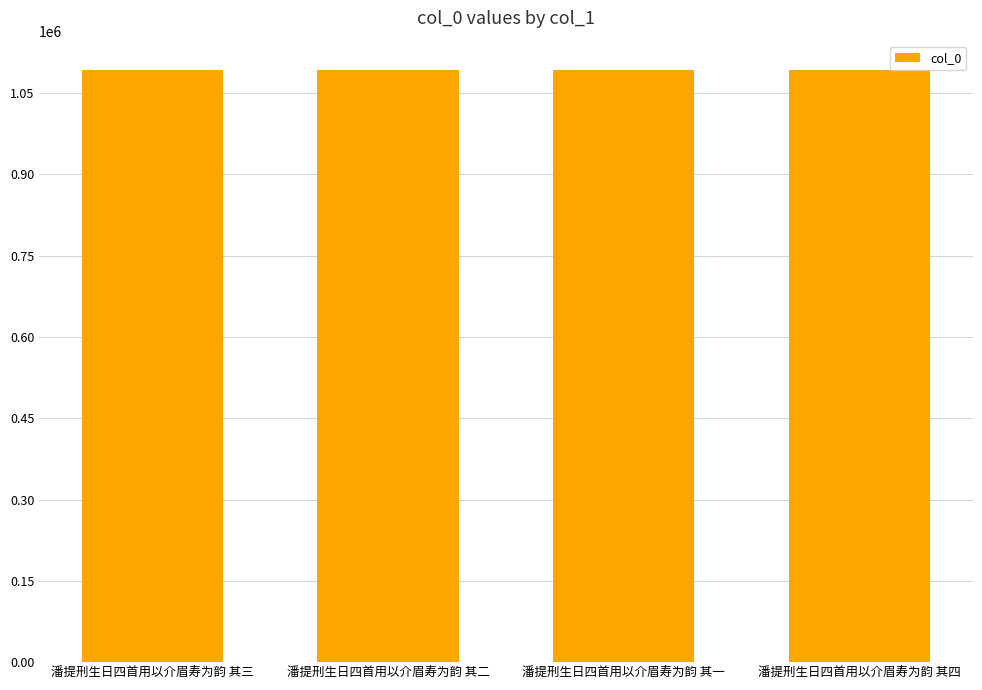

What is the sum of all values?

4368414